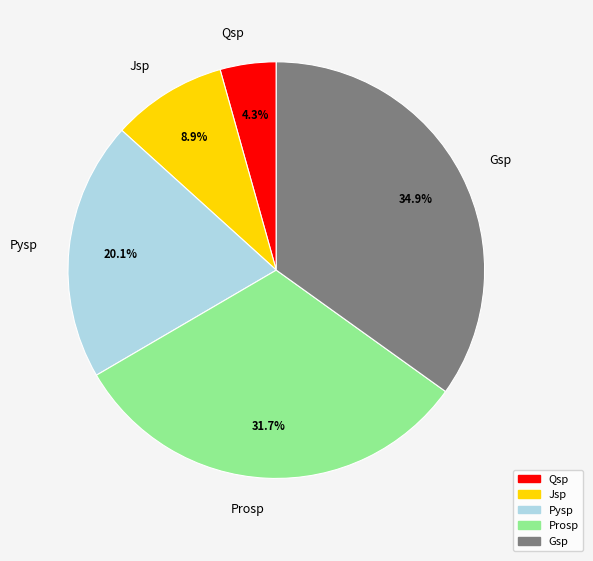

True or false: Jsp accounts for 9% of the total.

True